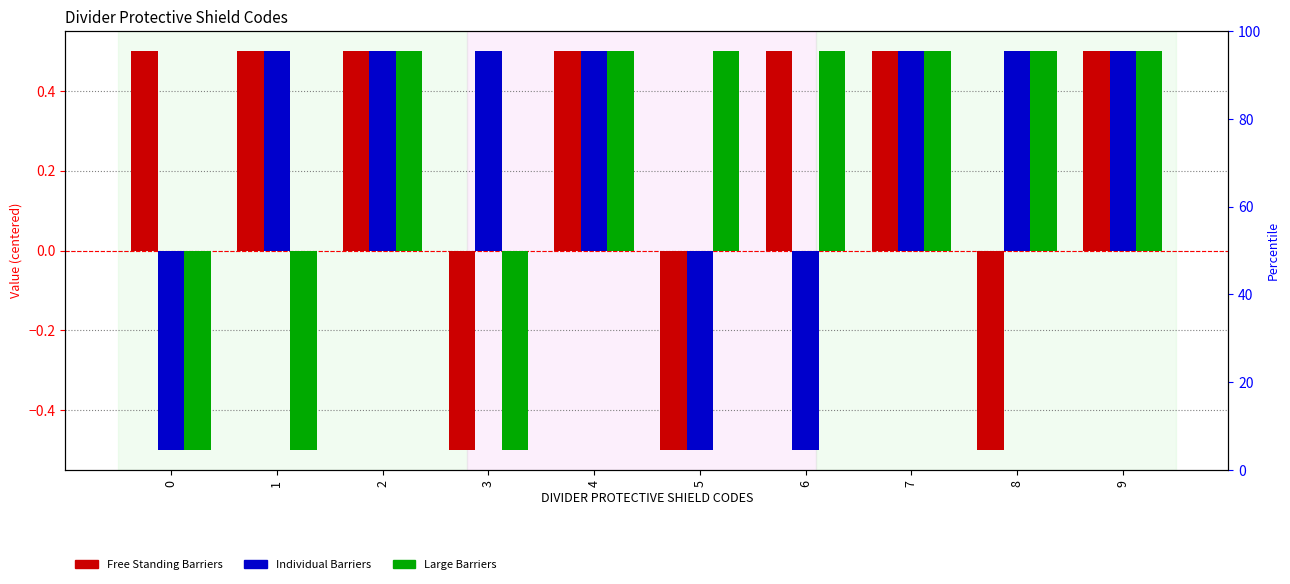

How many groups of bars are there?

10